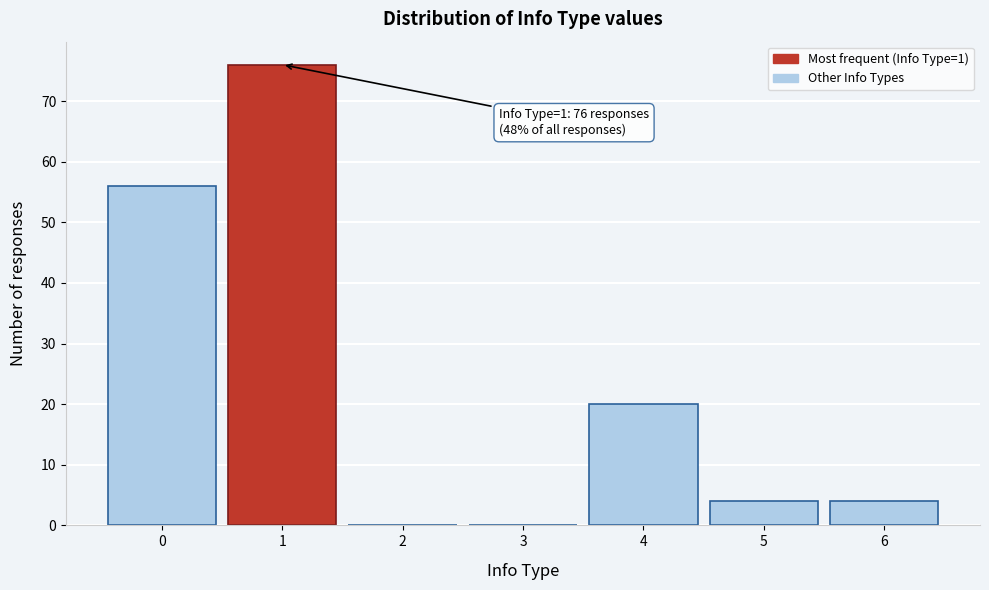

Reading left to right, what are all the values shown in this chart?

0=56	1=76	2=0	3=0	4=20	5=4	6=4